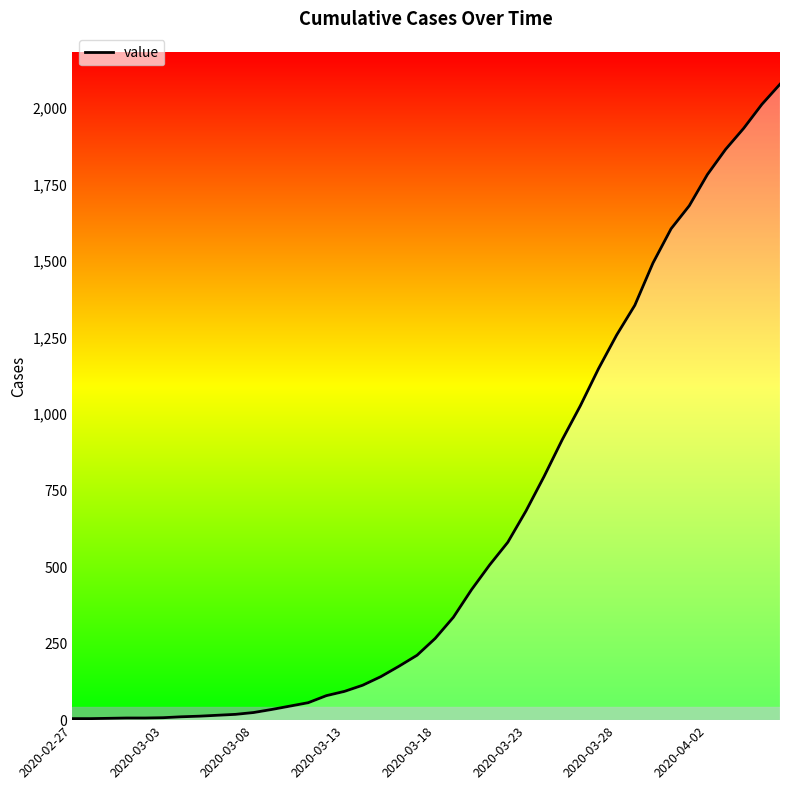

What is the difference between the maximum and minimum values?

2072